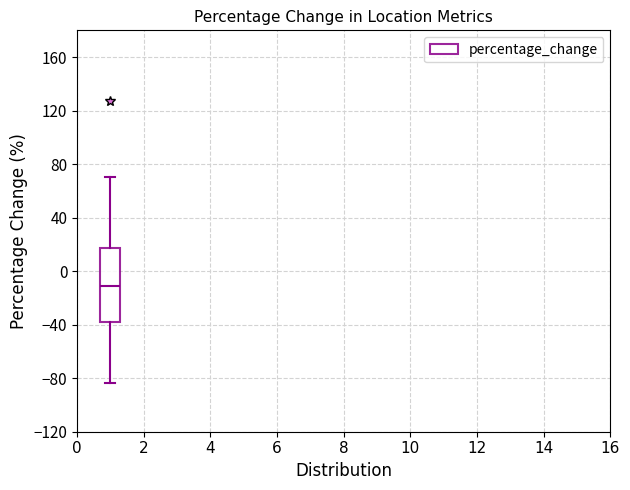

Where is the upper edge of the box on the y-axis? The values are not printed on the chart, so give them approximately, as read against the axis.

20